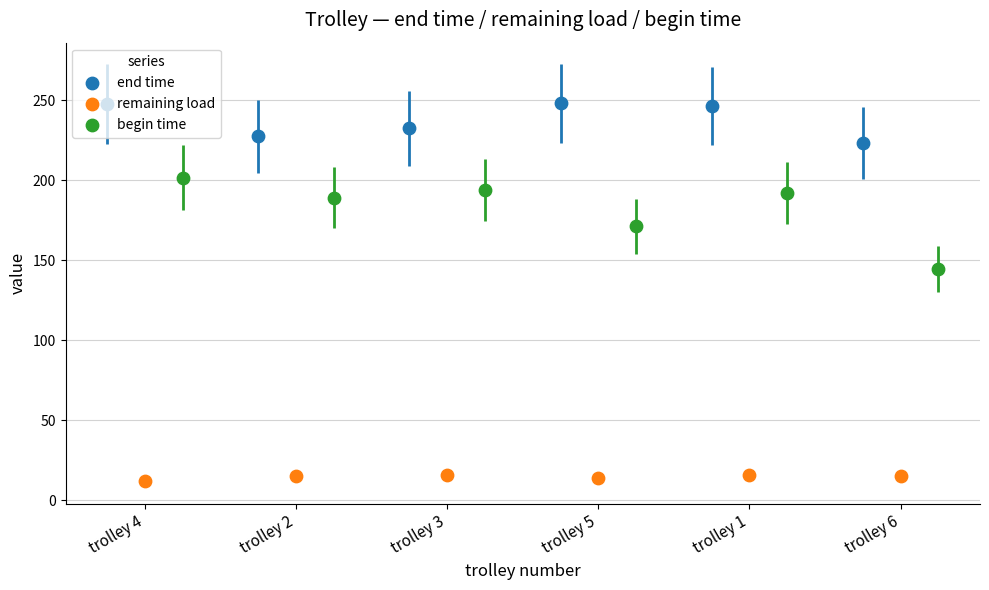

Is the value of end time at trolley 4 greater than the value of begin time at trolley 5?

Yes